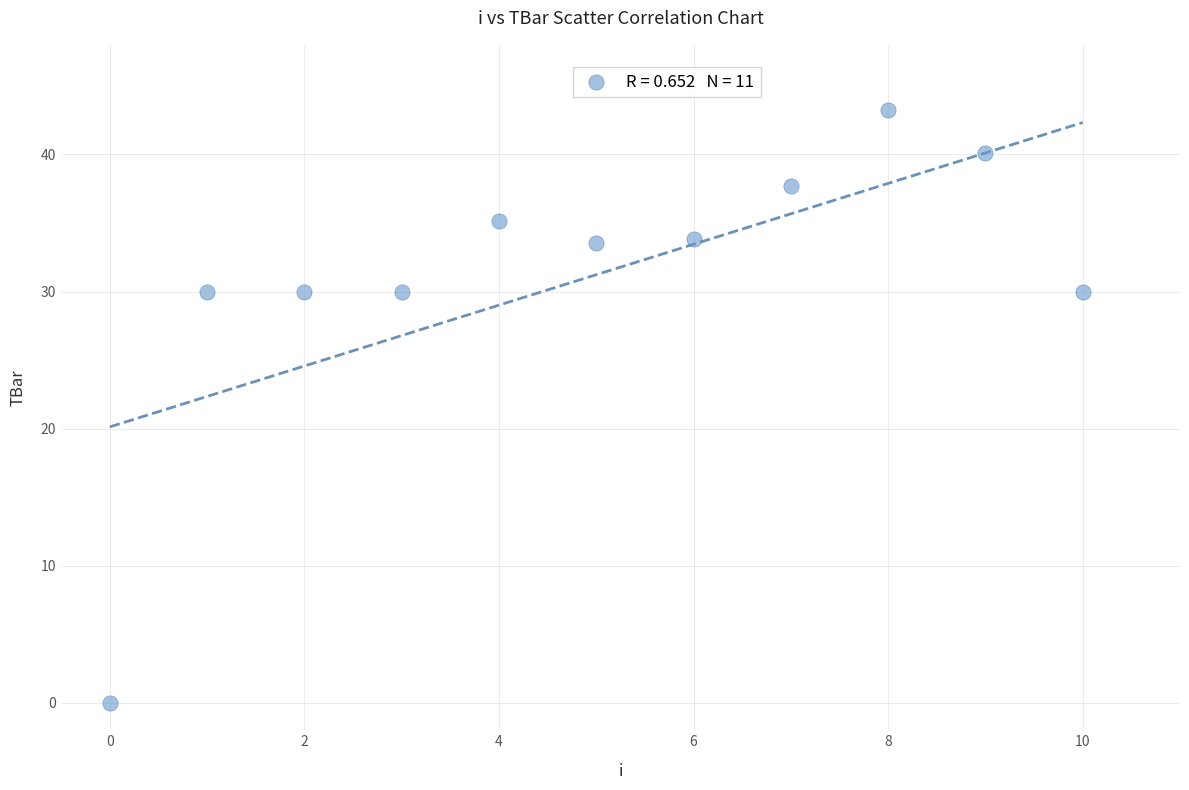

What is the range of Y values (max minus min)?

43.3